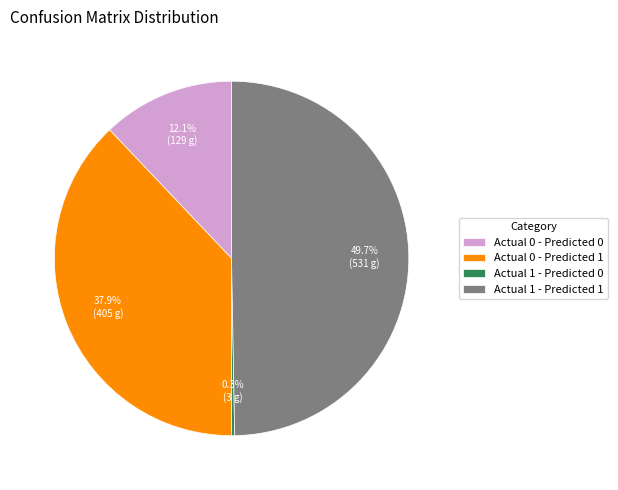

What percentage do Actual 0 - Predicted 1 and Actual 0 - Predicted 0 together represent?

50.0%